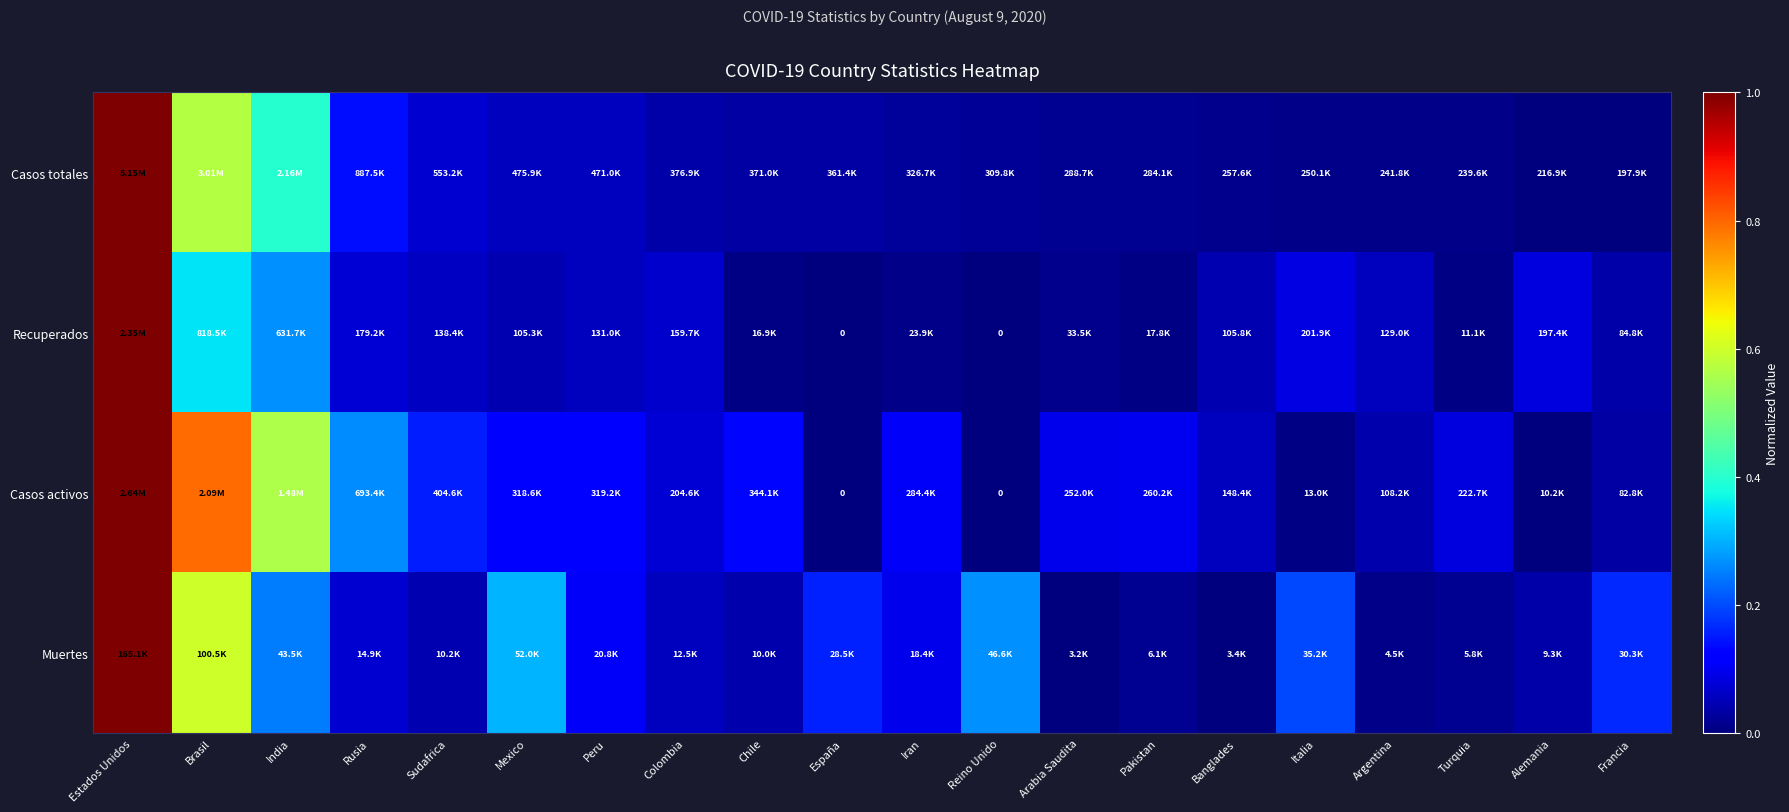

Is the value of Muertes at India greater than the value of Recuperados at Pakistan?

Yes